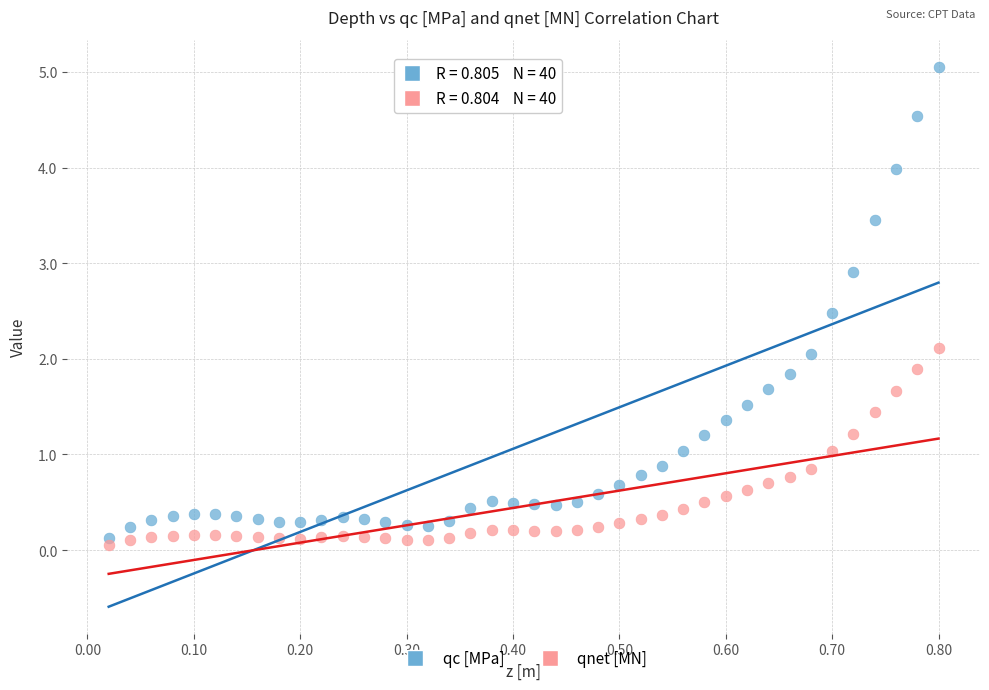

Across all data points, what is the range of Y values (max minus min)?

5.0